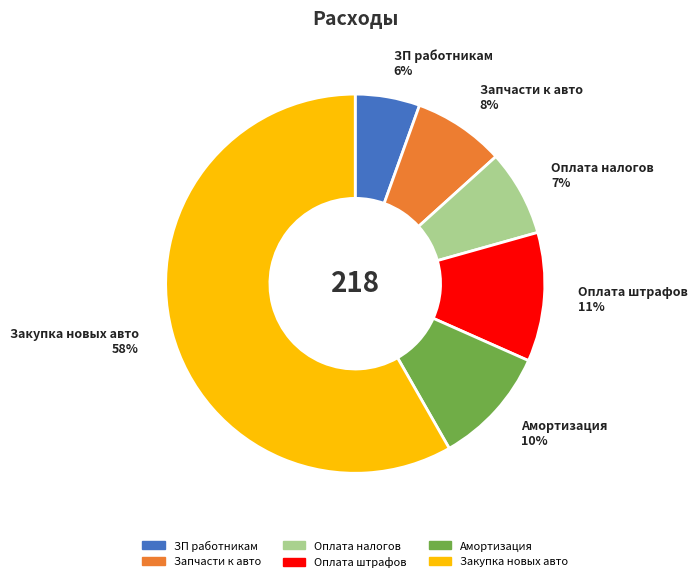

What is the largest slice in the pie chart?

Закупка новых авто